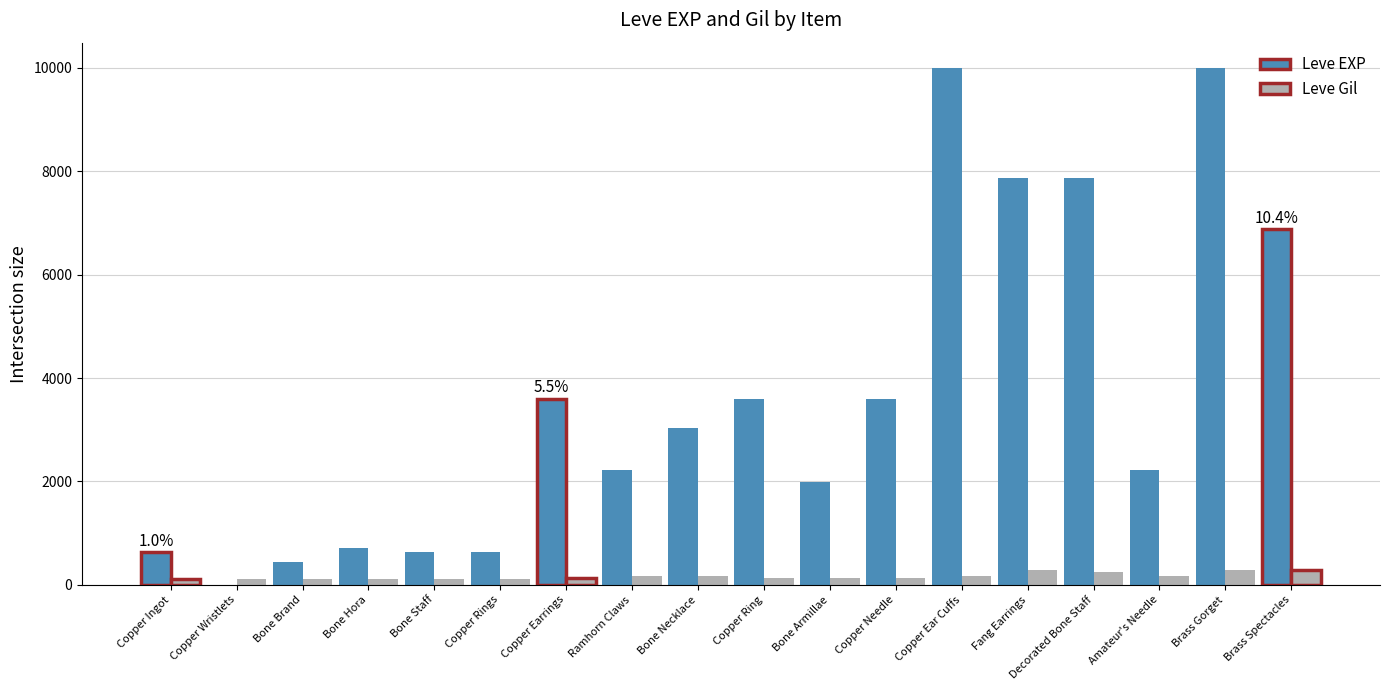

Is the value of Leve Gil at Bone Staff greater than the value of Leve EXP at Bone Hora?

No